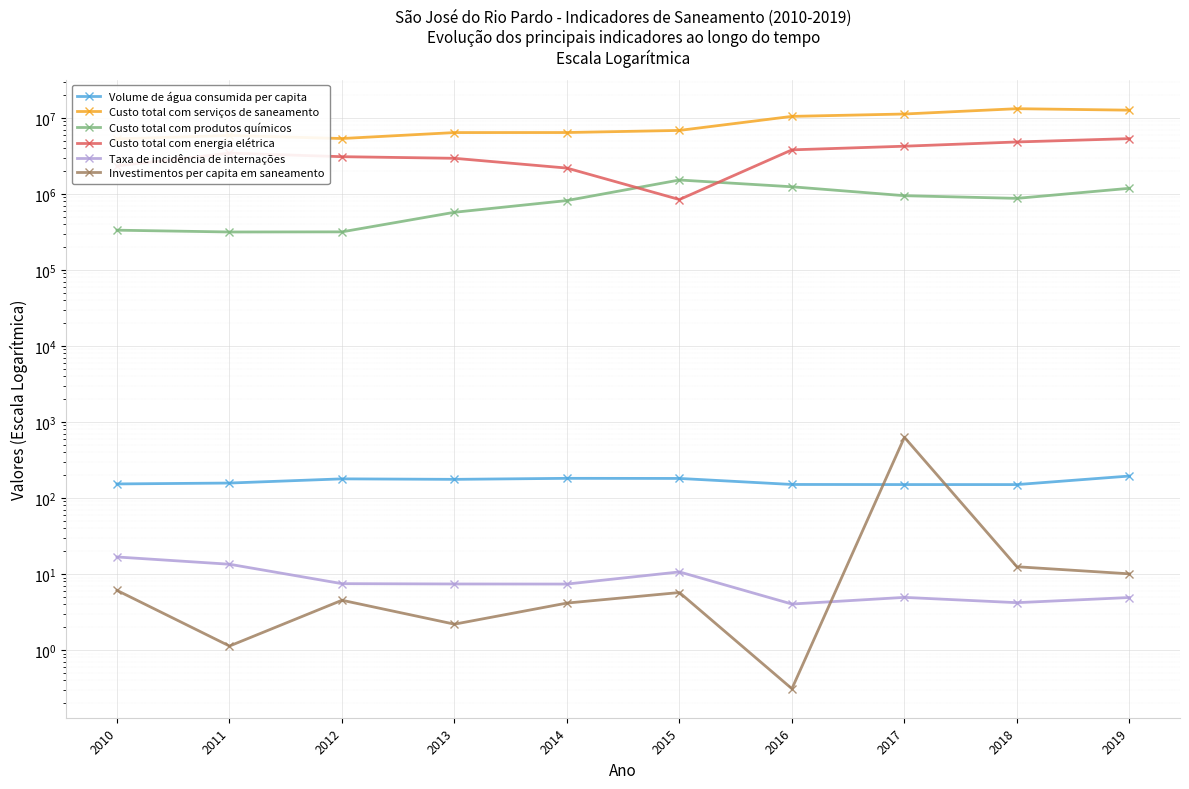

Reading left to right, what are all the values shown in this chart?

Volume de água consumida per capita: 2010=153.1	2011=157.3	2012=178.5	2013=175.9	2014=181.4	2015=180.8	2016=150.6	2017=150.2	2018=150.1	2019=194.5
Custo total com serviços de saneamento: 2010=5287045.6	2011=5859052.6	2012=5344811.7	2013=6401662.7	2014=6408704.1	2015=6833241.8	2016=10451565.3	2017=11230756.3	2018=13190453.8	2019=12614029.0
Custo total com produtos químicos: 2010=332970.0	2011=315264.5	2012=316458.0	2013=572698.3	2014=816606.1	2015=1521974.0	2016=1239523.0	2017=946224.0	2018=872644.0	2019=1183655.5
Custo total com energia elétrica: 2010=2330500.8	2011=3430520.1	2012=3083855.5	2013=2936276.7	2014=2183463.1	2015=842142.5	2016=3793158.2	2017=4235402.7	2018=4817120.4	2019=5328639.6
Taxa de incidência de internações: 2010=16.8	2011=13.4	2012=7.5	2013=7.4	2014=7.4	2015=10.7	2016=4.0	2017=4.9	2018=4.2	2019=4.9
Investimentos per capita em saneamento: 2010=6.1	2011=1.1	2012=4.5	2013=2.2	2014=4.2	2015=5.7	2016=0.3	2017=628.6	2018=12.5	2019=10.1